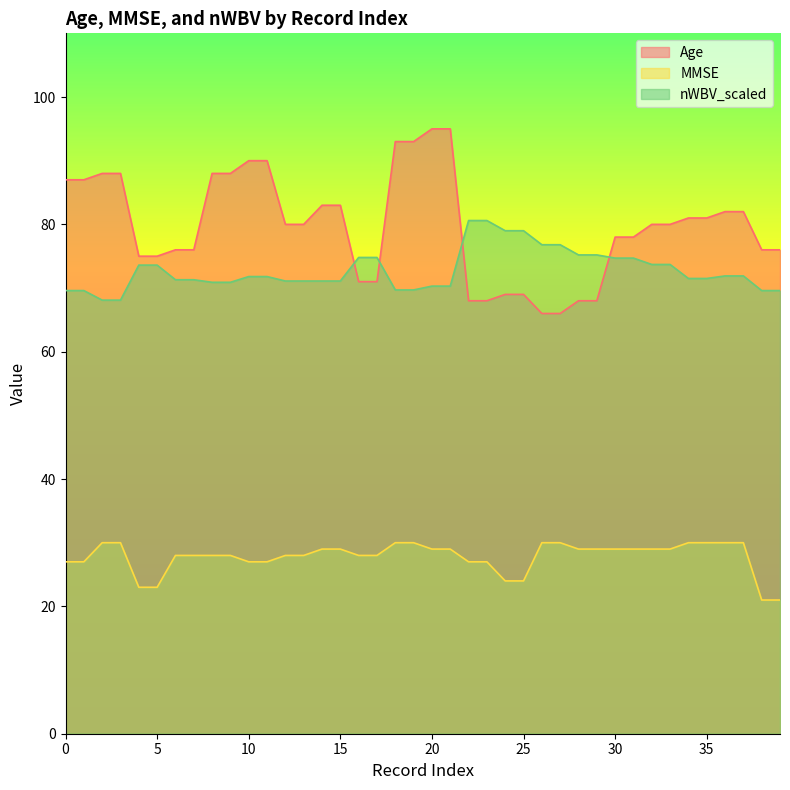

What is the maximum value shown in the chart?

95.0